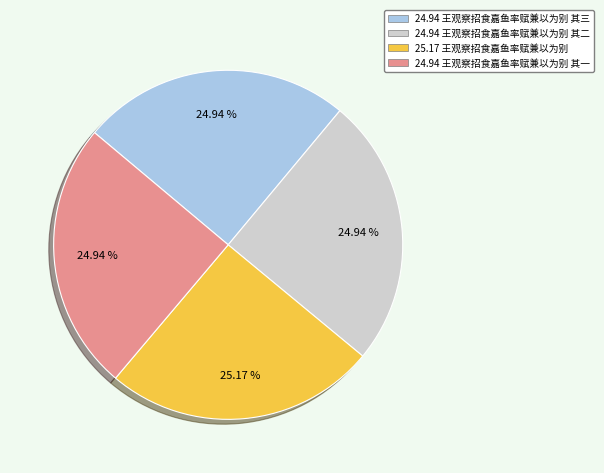

Does any single category account for the majority?

No